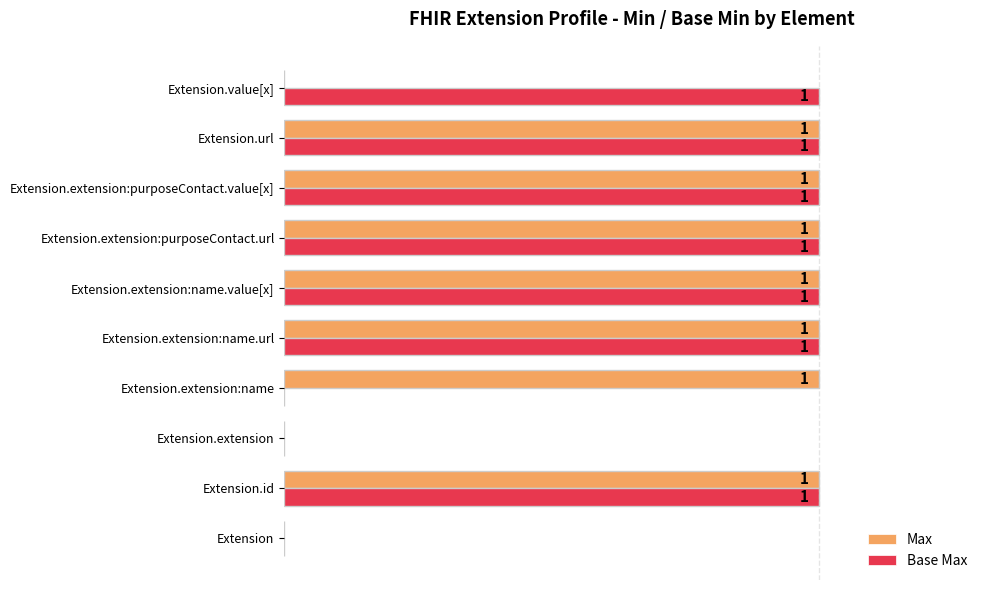

What are all the series names shown in the legend?

Max, Base Max